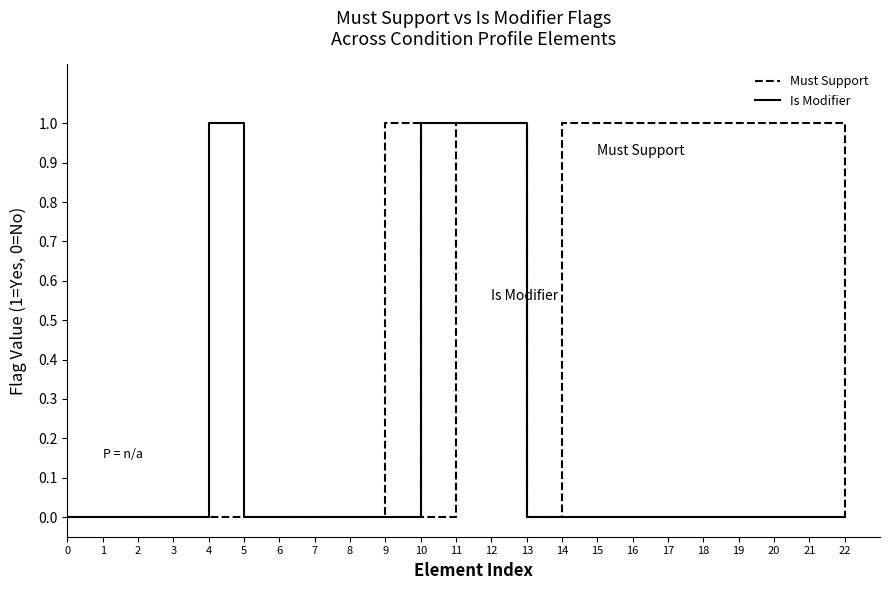

True or false: Must Support and Is Modifier cross at least once.

True